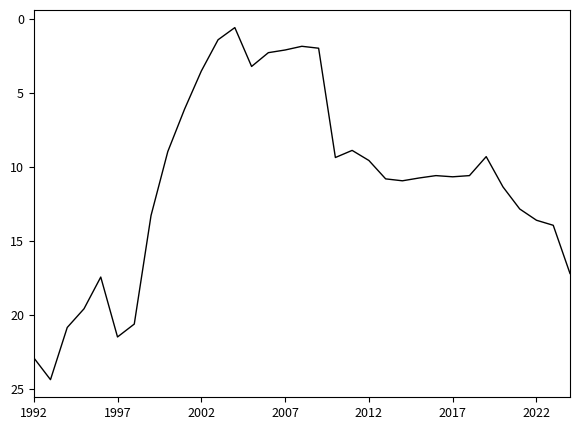

What is the difference between the second highest and minimum values?

22.3